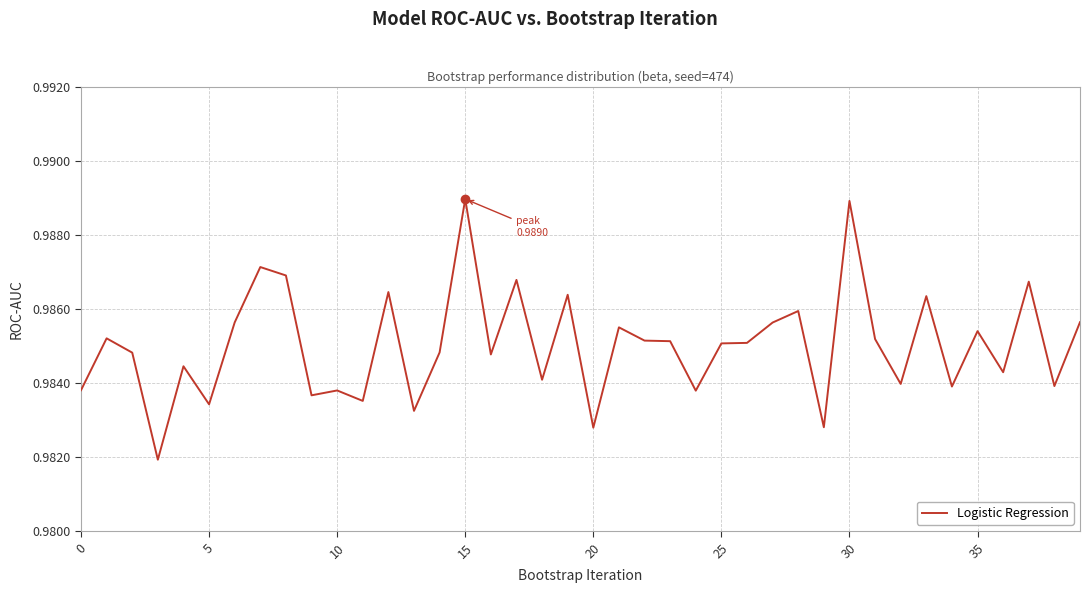

Does the chart have visible grid lines?

Yes